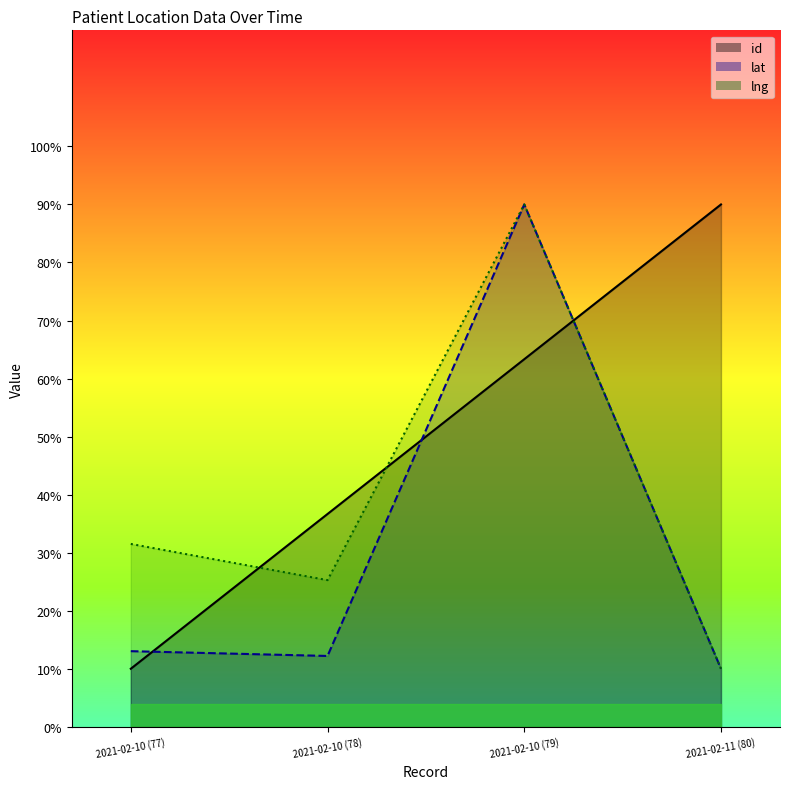

What is the difference between the highest and lowest values at 2021-02-10 (77)?

21.5